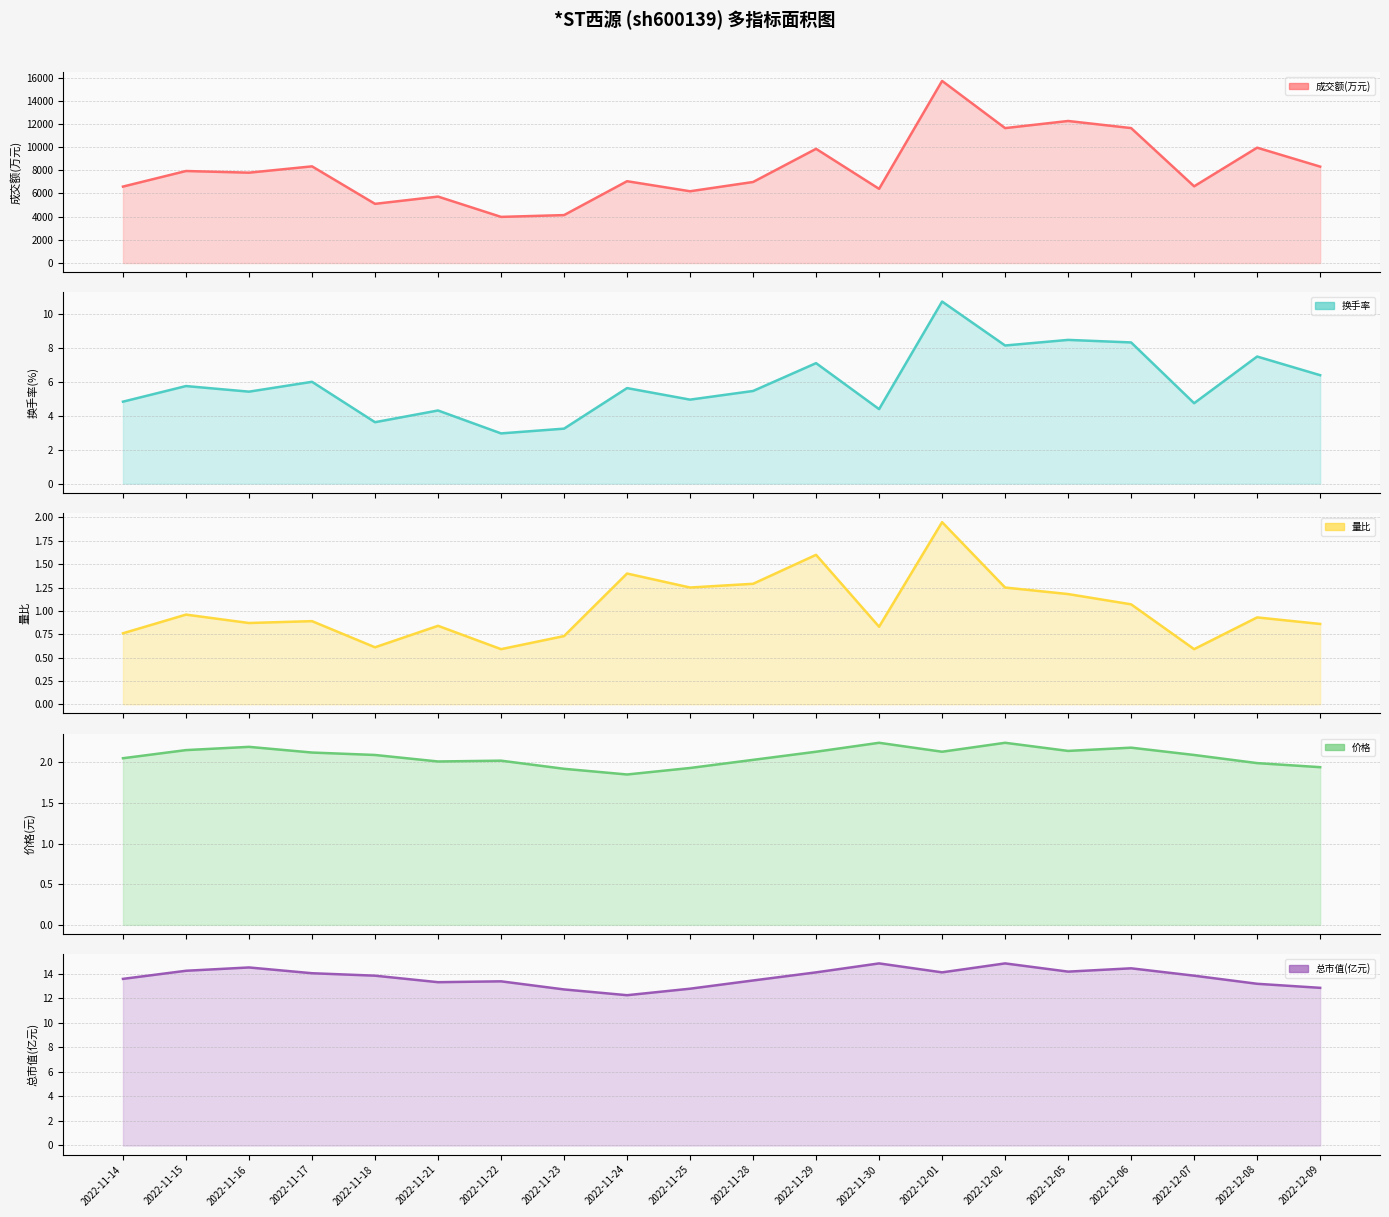

What are all the series names shown in the legend?

成交额(万元), 换手率, 量比, 价格, 总市值(亿元)